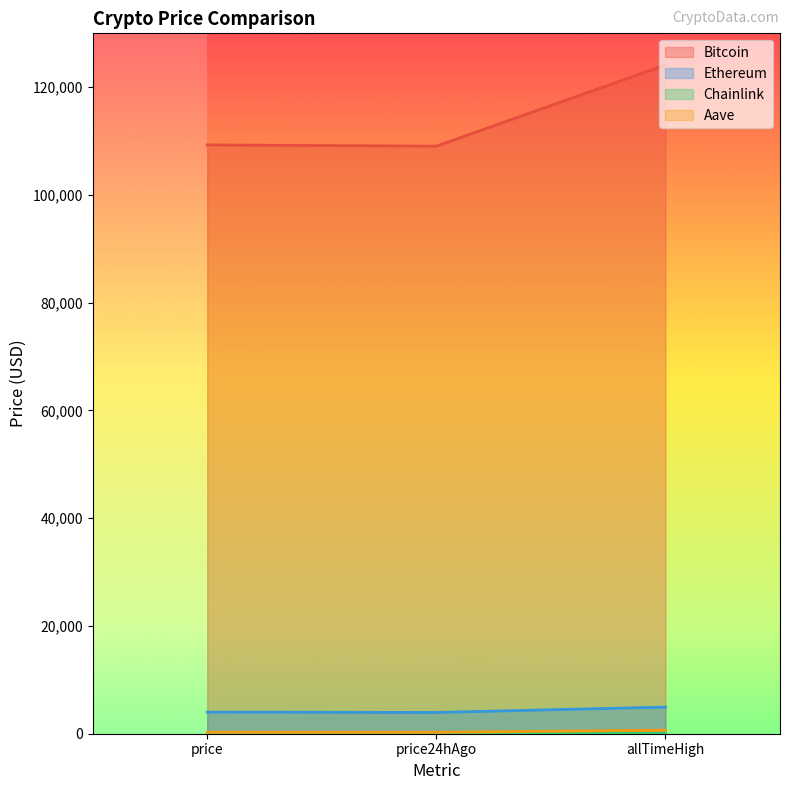

True or false: Aave has a value of 363.4 at price24hAgo.

False